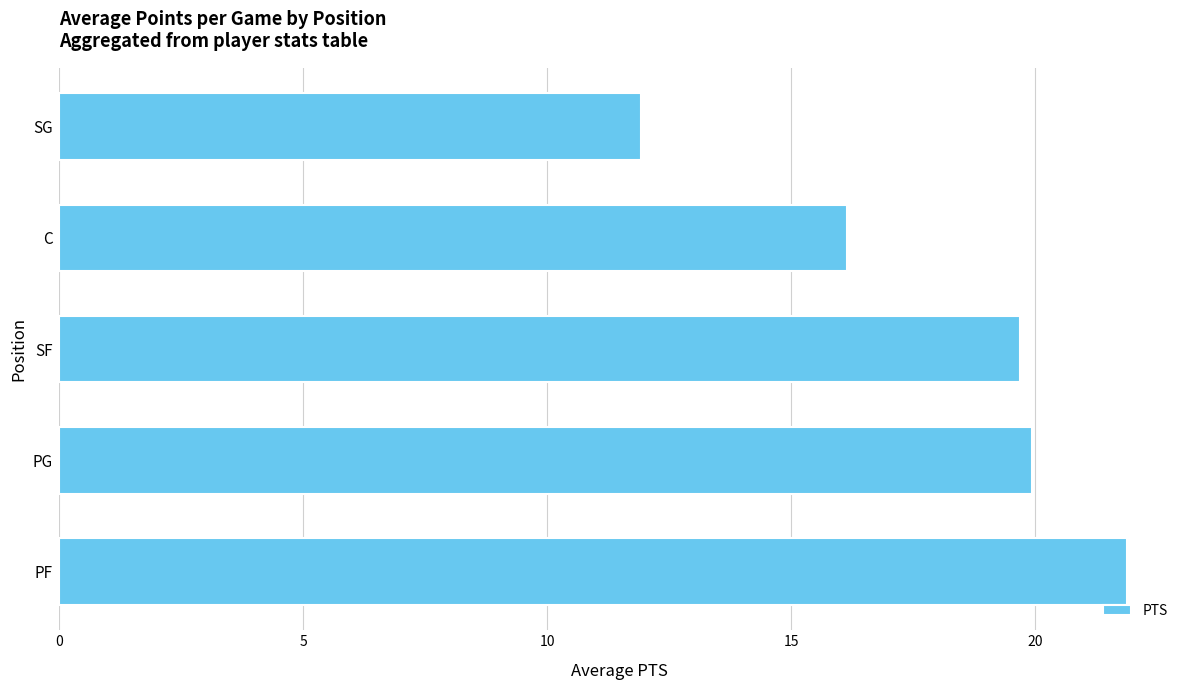

List the labels in order of value, largest first.

PF, PG, SF, C, SG